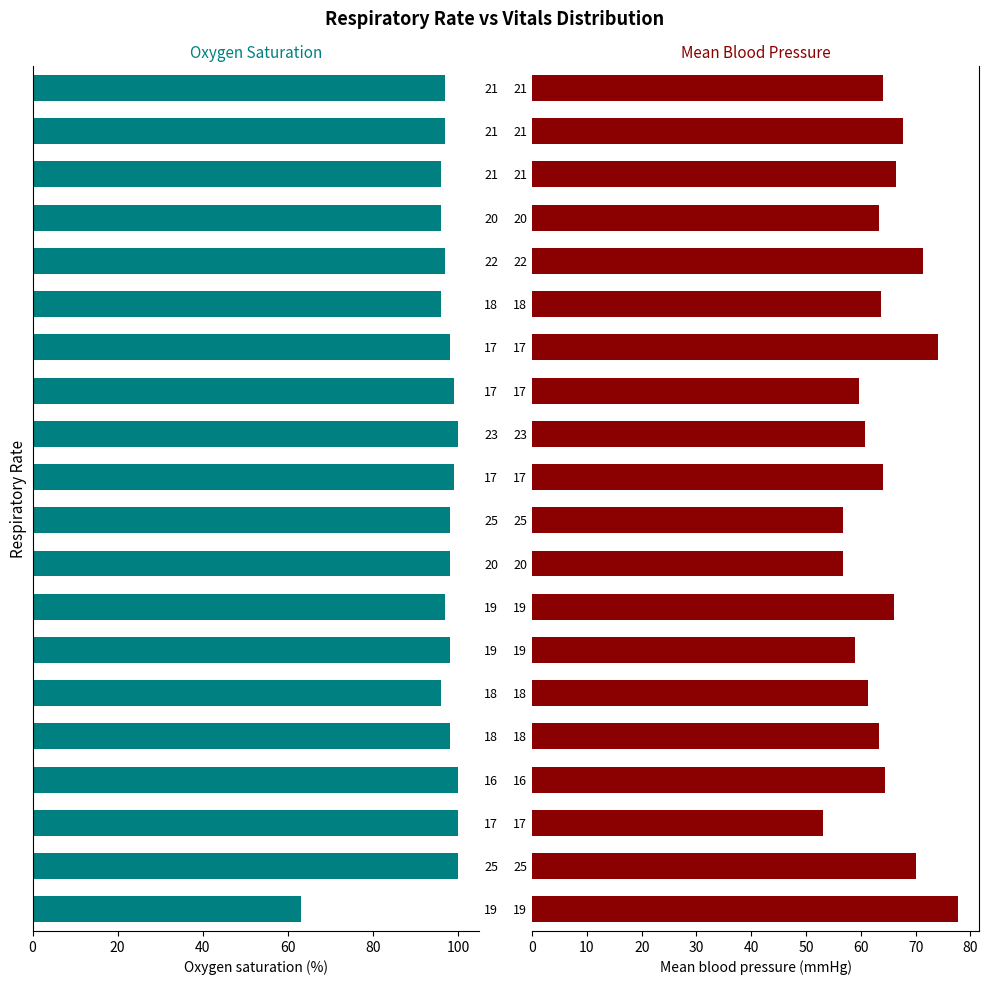

What is the total value across all series at 20?

154.7